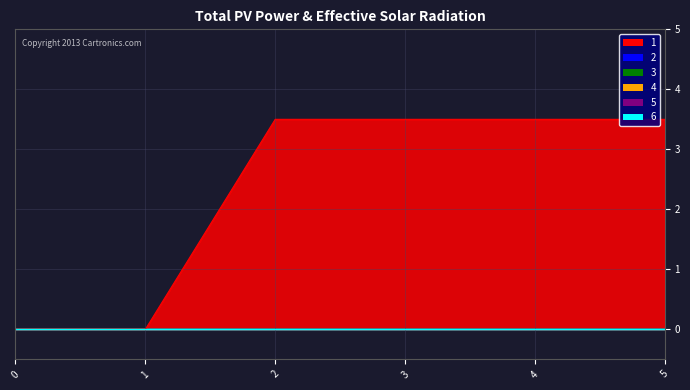

Which series has the widest spread of values?

1